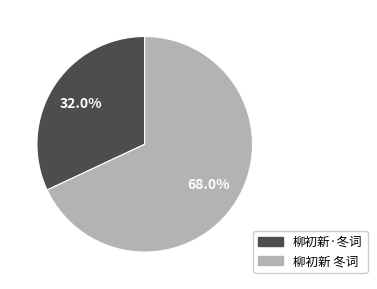

To the nearest percent, what portion does 柳初新 冬词 represent?

68%